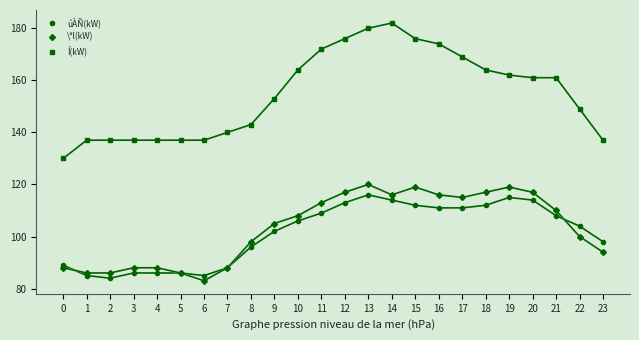

What is the average value of the Í(kW) series?

155